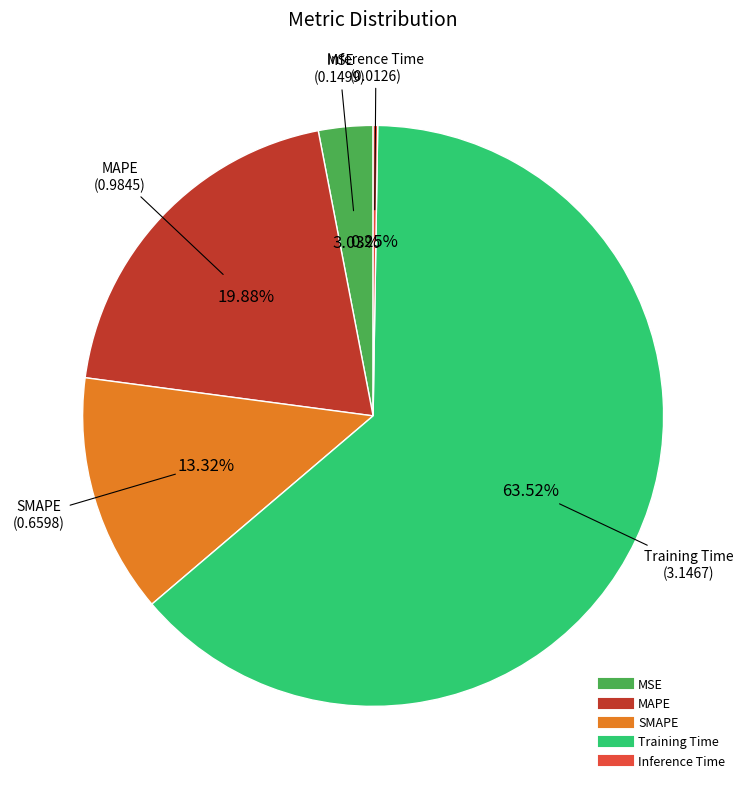

Does any single category account for the majority?

Yes